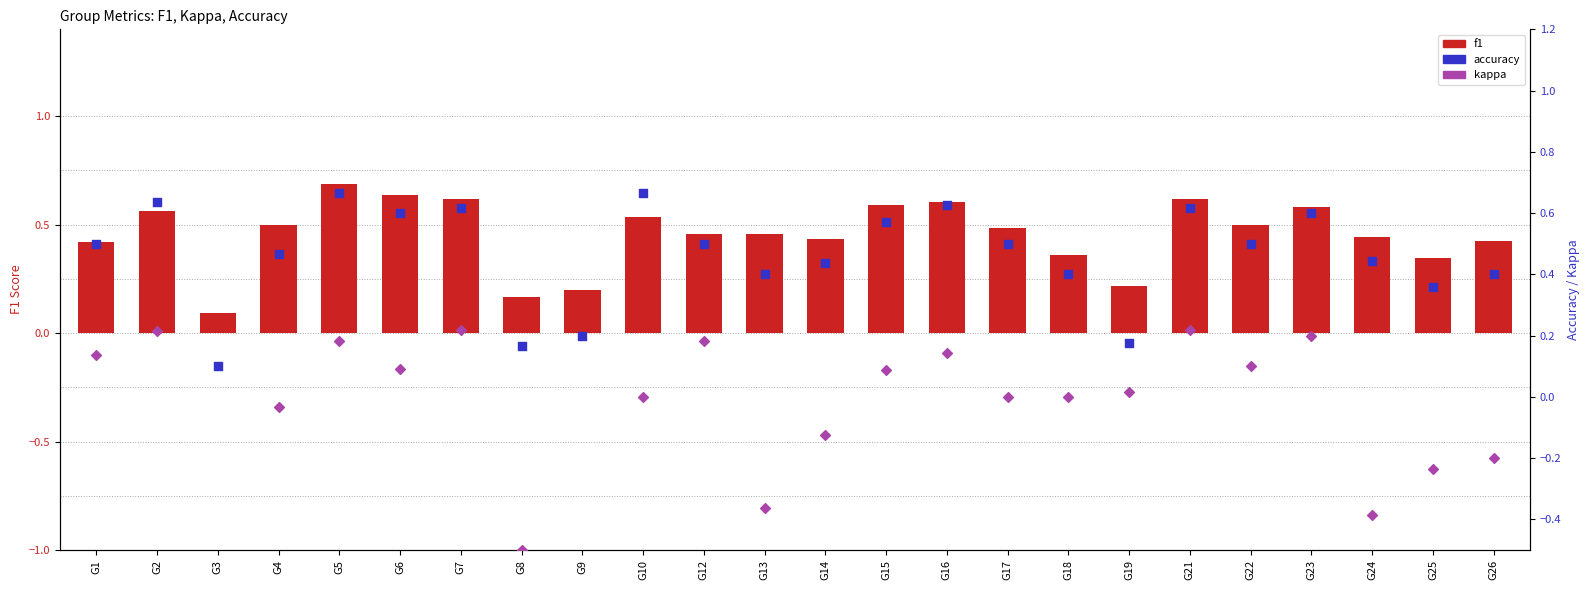

Which series contains the highest Y value?

f1